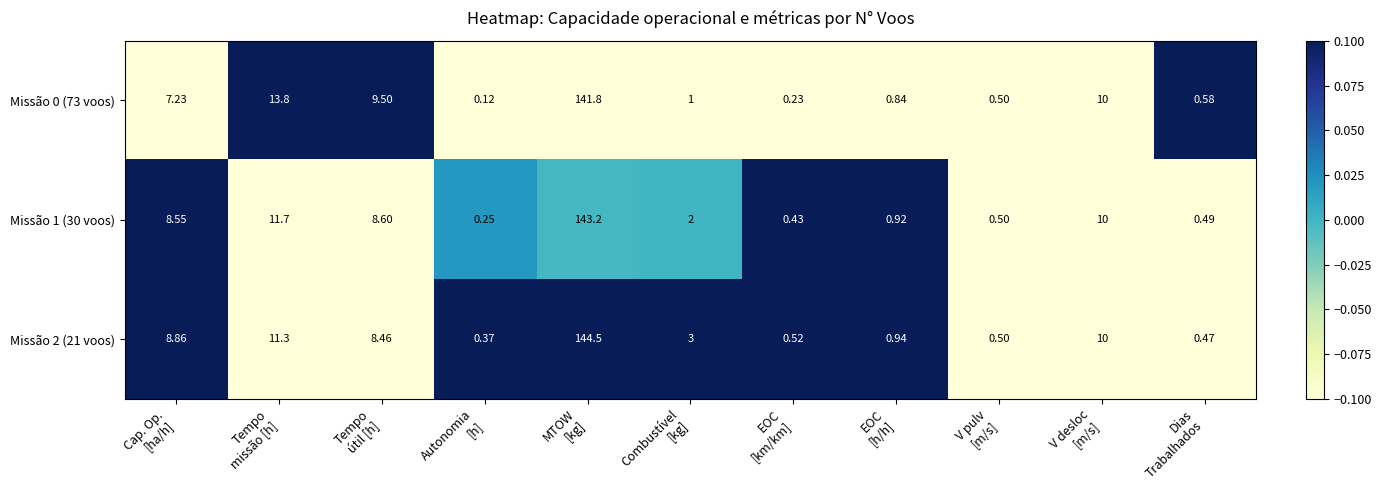

Which series changed the most between Tempo
útil [h] and Combustível
[kg]?

Missão 0 (73 voos)